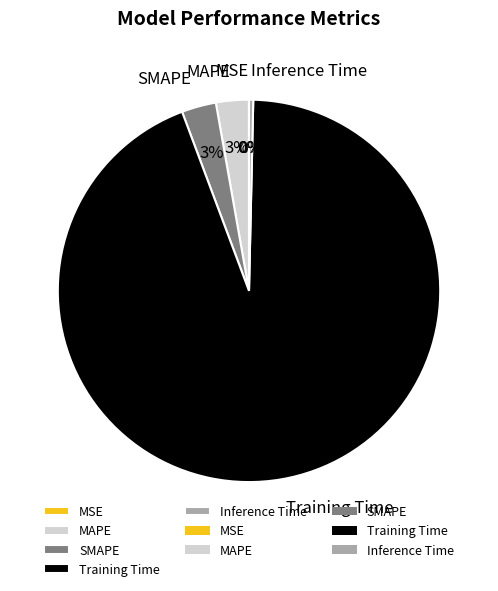

Do Inference Time and SMAPE together represent more than half of the pie?

No